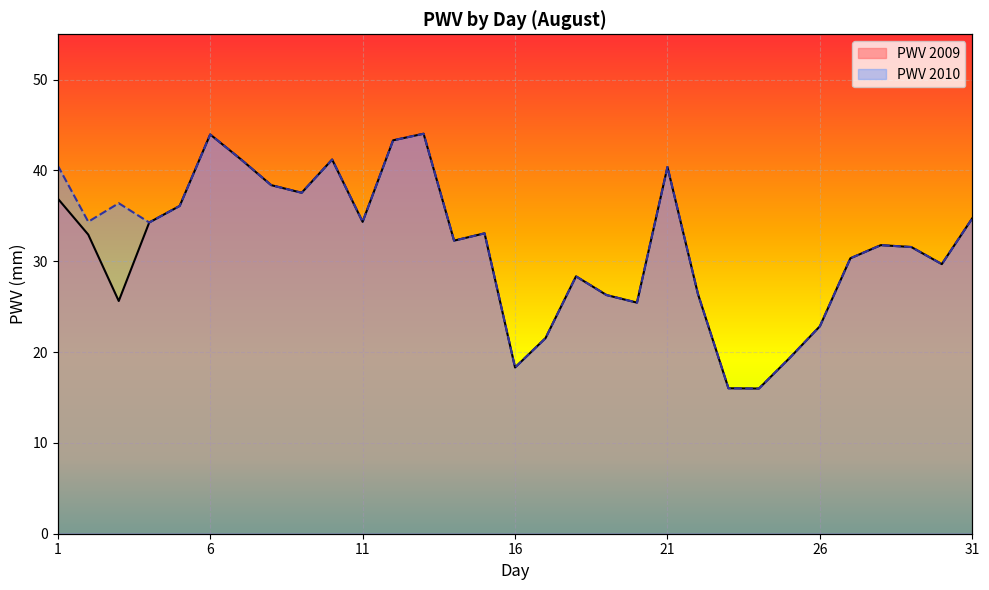

Reading left to right, transcribe all the data shown in this chart.

PWV: 36.9	32.9	25.6	34.3	36.1	44.0	41.3	38.4	37.5	41.2	34.3	43.3	44.0	32.3	33.1	18.3	21.5	28.3	26.3	25.4	40.4	26.4	16.0	16.0	19.3	22.8	30.3	31.8	31.6	29.7	34.7
PWV_2010: 40.5	34.4	36.4	34.3	36.1	44.0	41.3	38.4	37.5	41.2	34.3	43.3	44.0	32.3	33.1	18.3	21.5	28.3	26.3	25.4	40.4	26.4	16.0	16.0	19.3	22.8	30.3	31.8	31.6	29.7	34.7